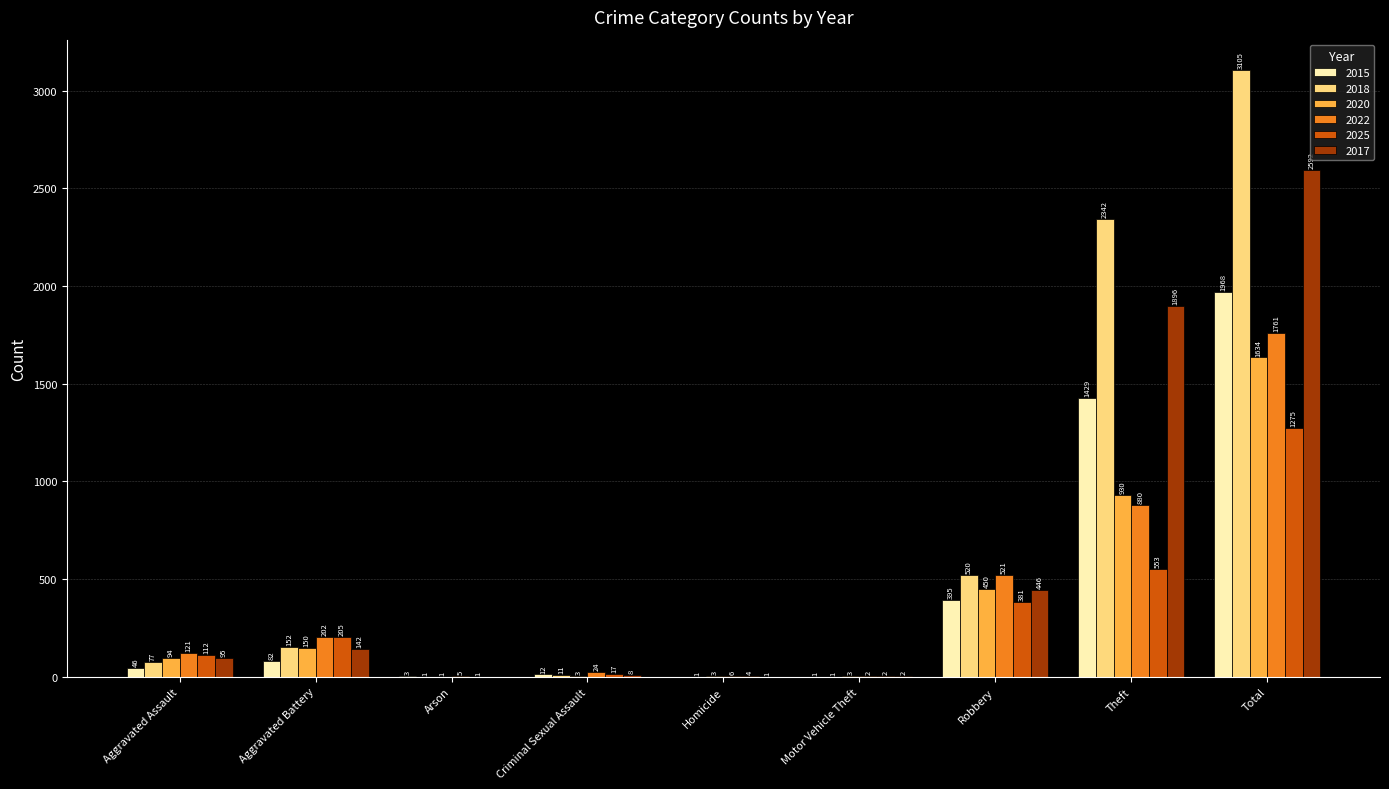

What is the maximum value for 2015?

1968